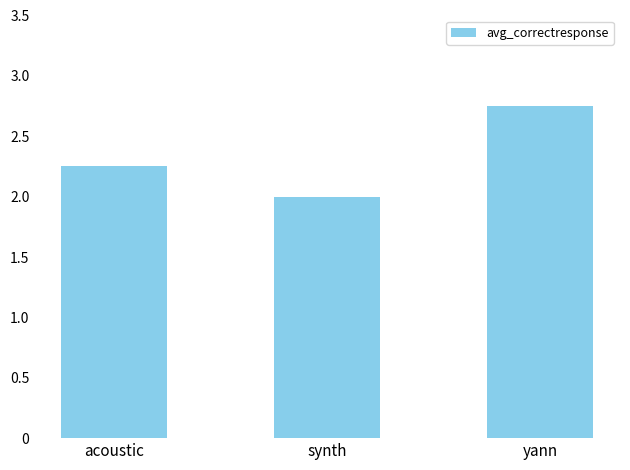

Which category has the lowest value across all series?

synth